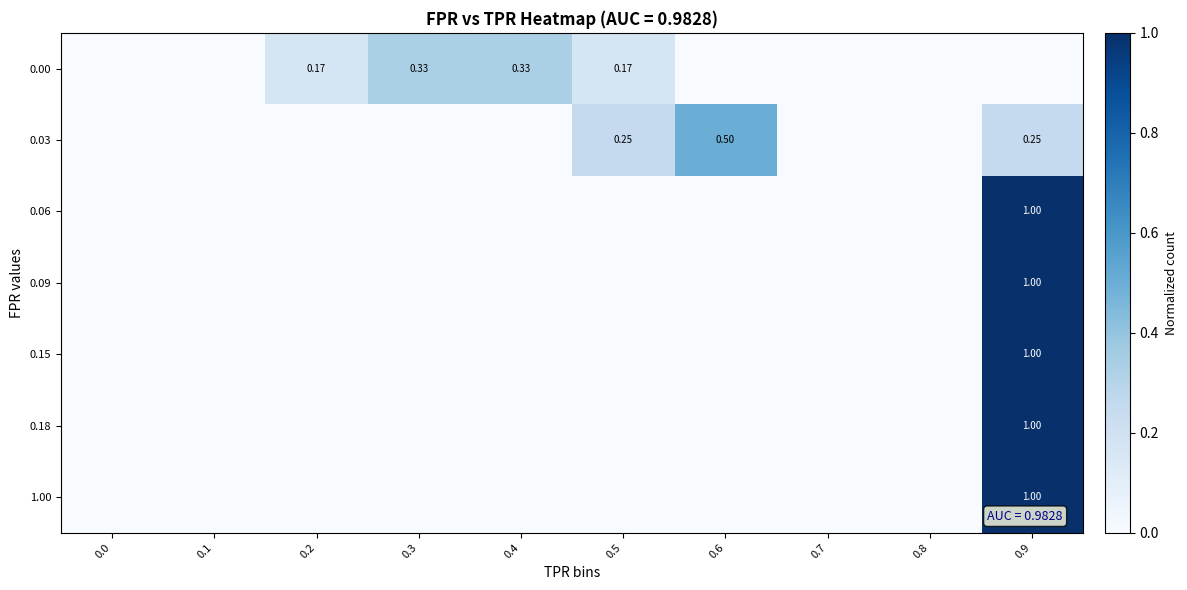

How many values in the 0.06 series exceed 0?

1